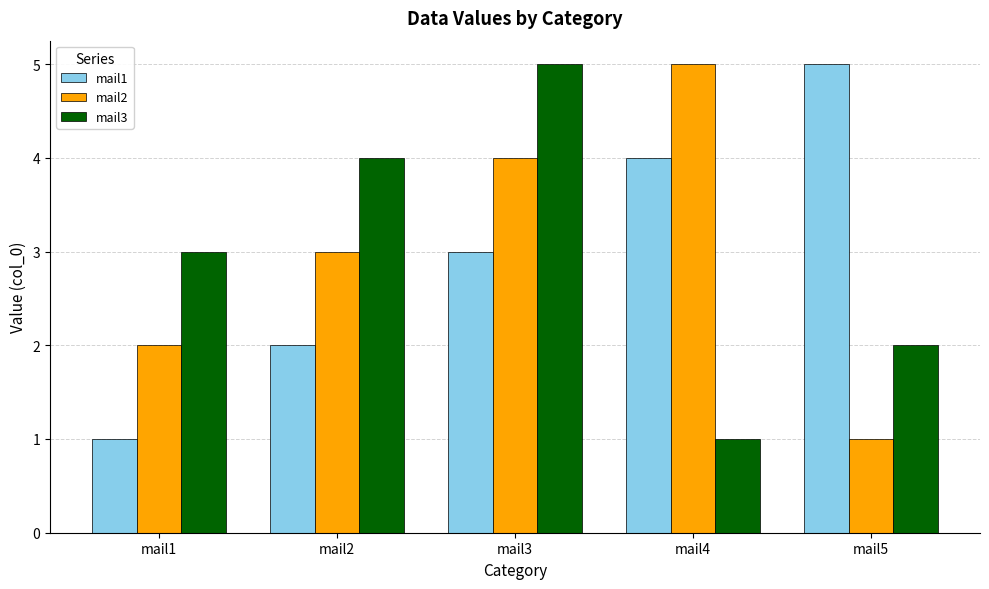

What is the greatest value displayed?

5